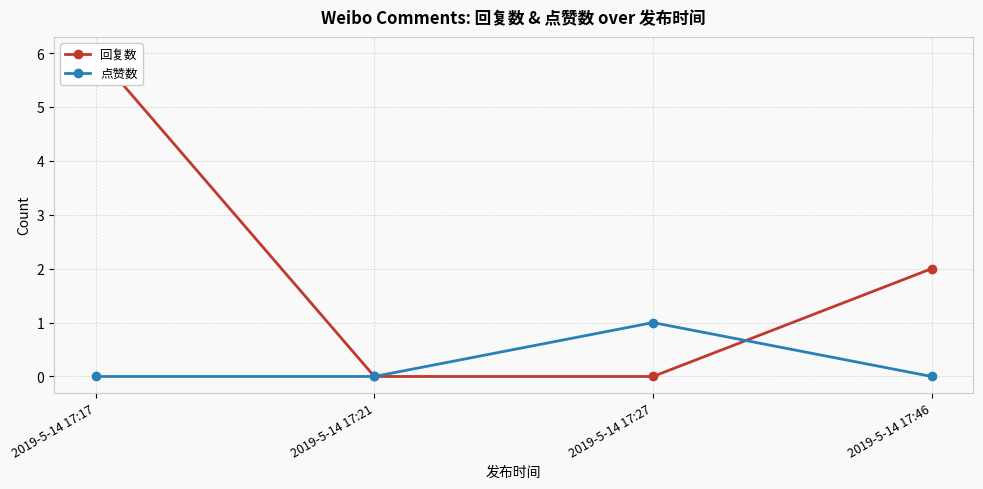

True or false: 回复数 and 点赞数 cross at least once.

True